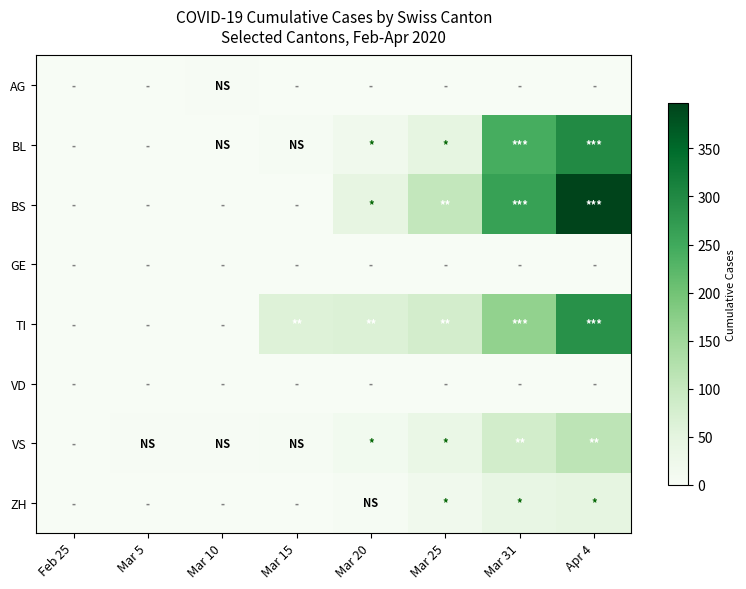

Which series has the largest total across all categories?

BS